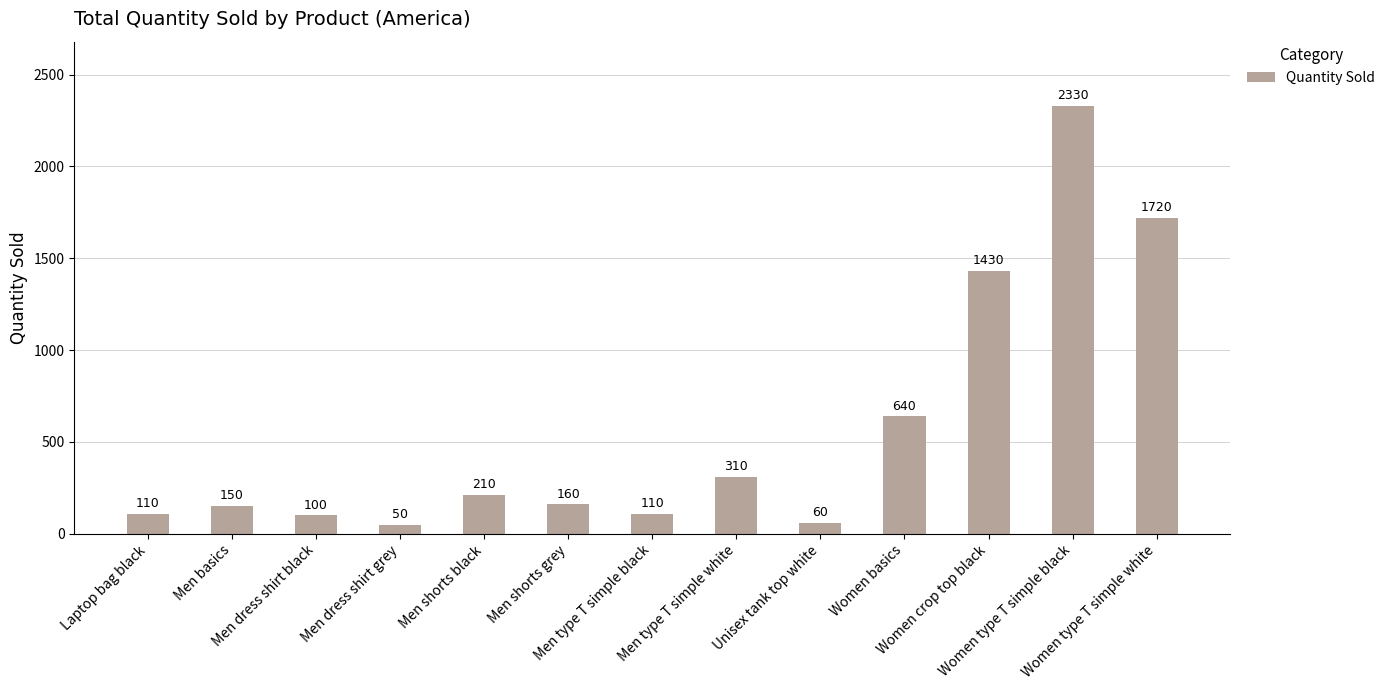

What is the approximate value at Men shorts grey, to the nearest 10?

160